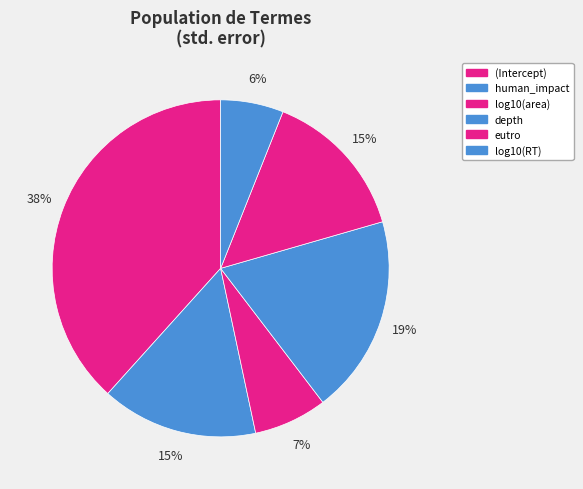

Does eutro represent more than half of the total?

No